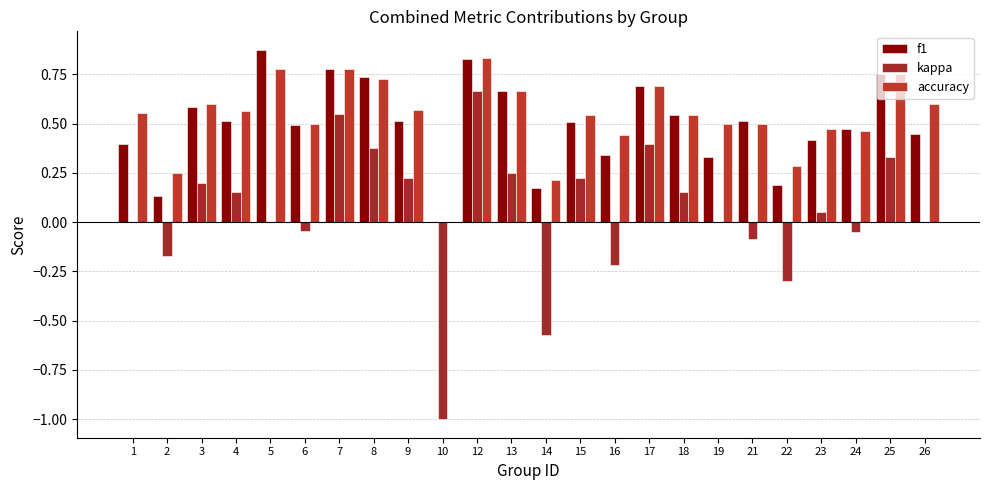

How many f1 values are between 0 and 1?

24